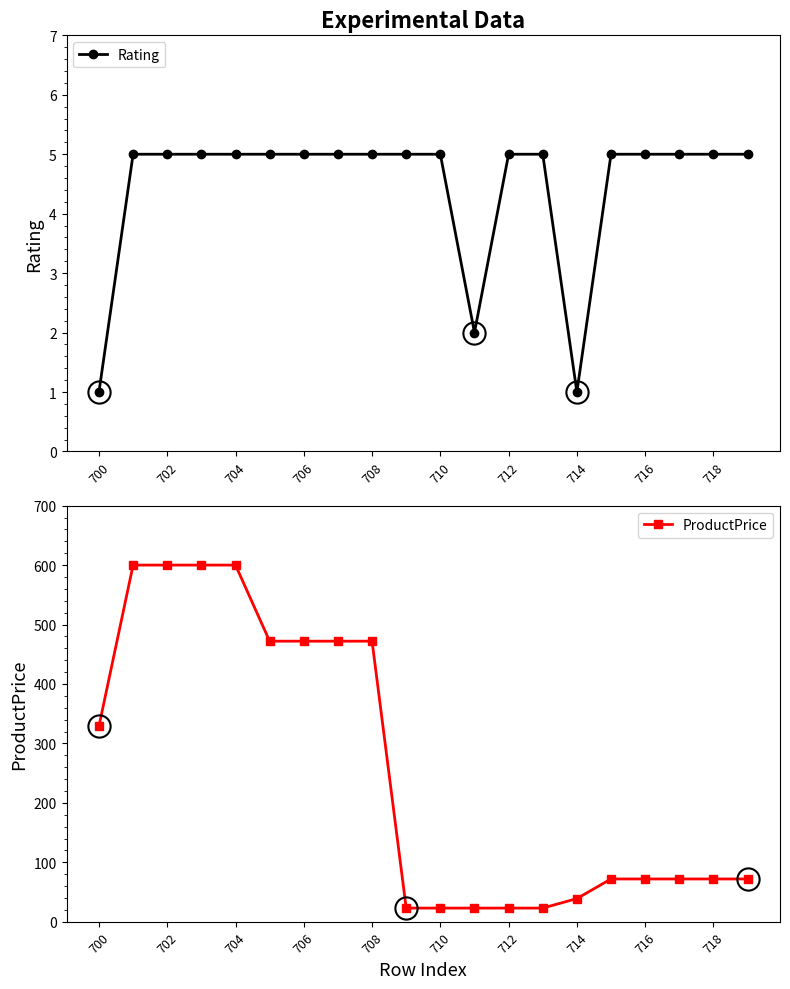

What is the maximum value for Rating?

5